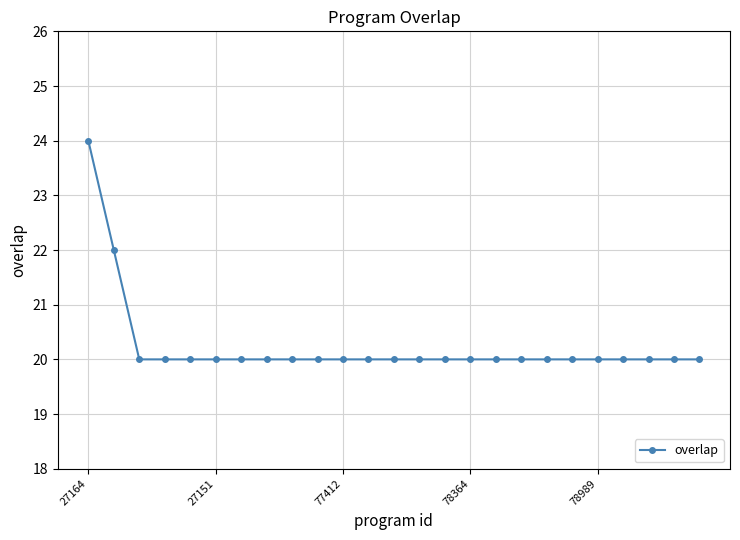

How many data points does each series have?

25